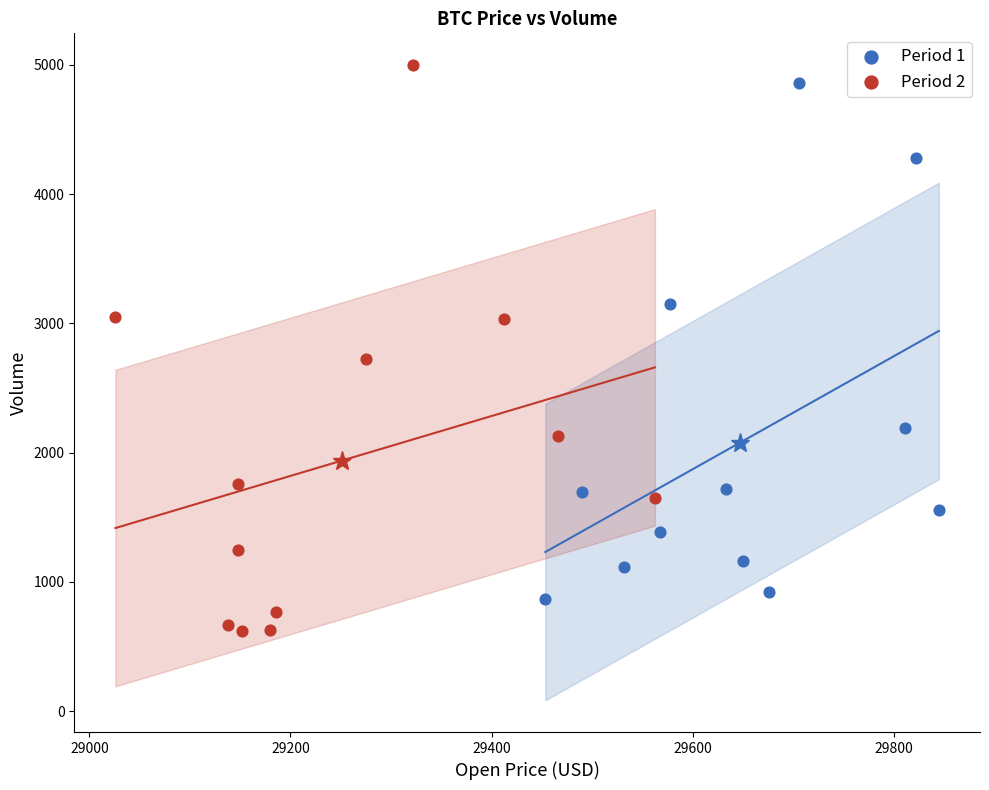

Which series reaches the minimum Y coordinate?

Period 2